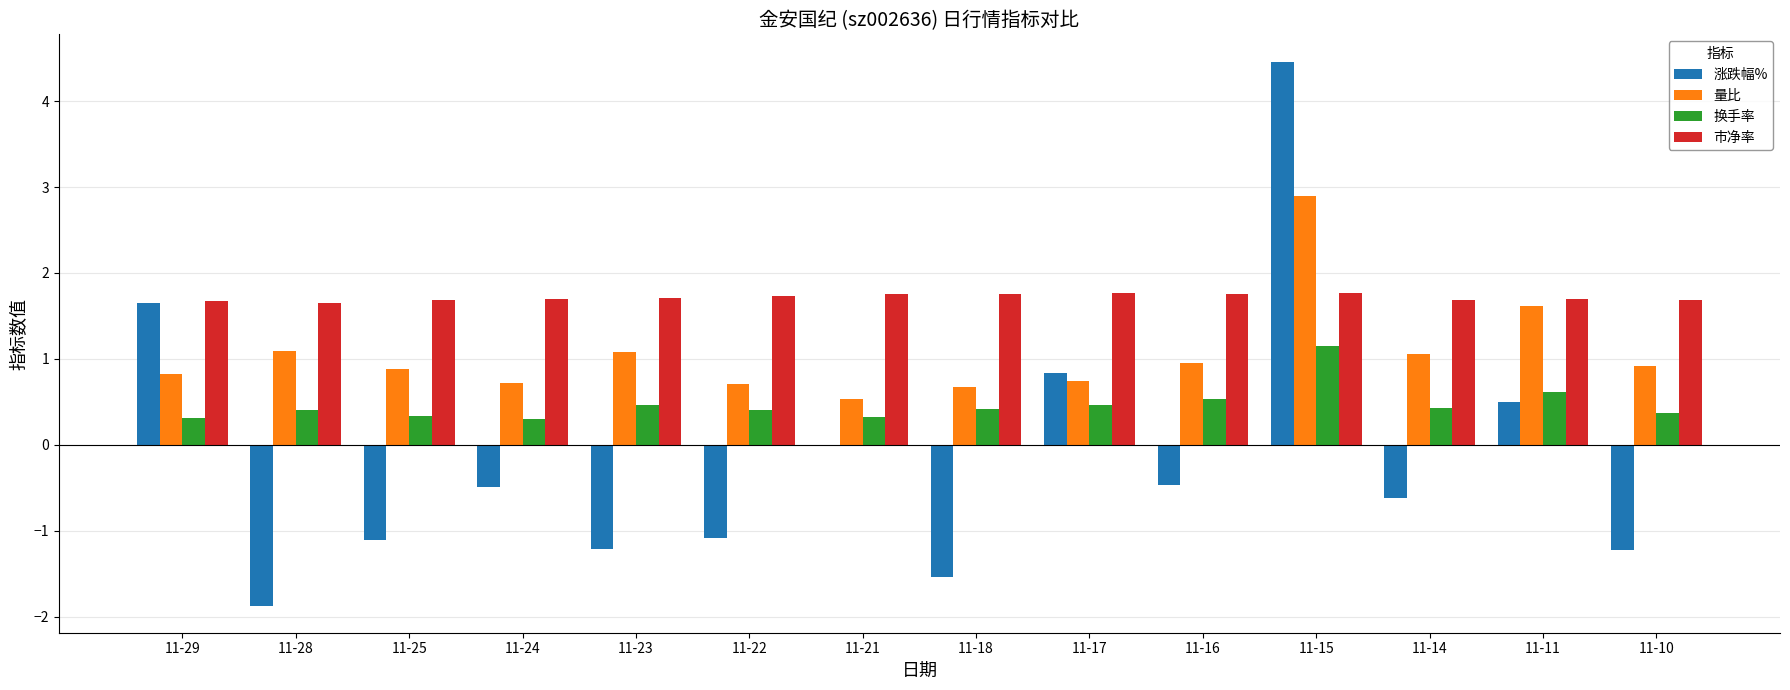

What is the maximum value for 市净率?

1.8